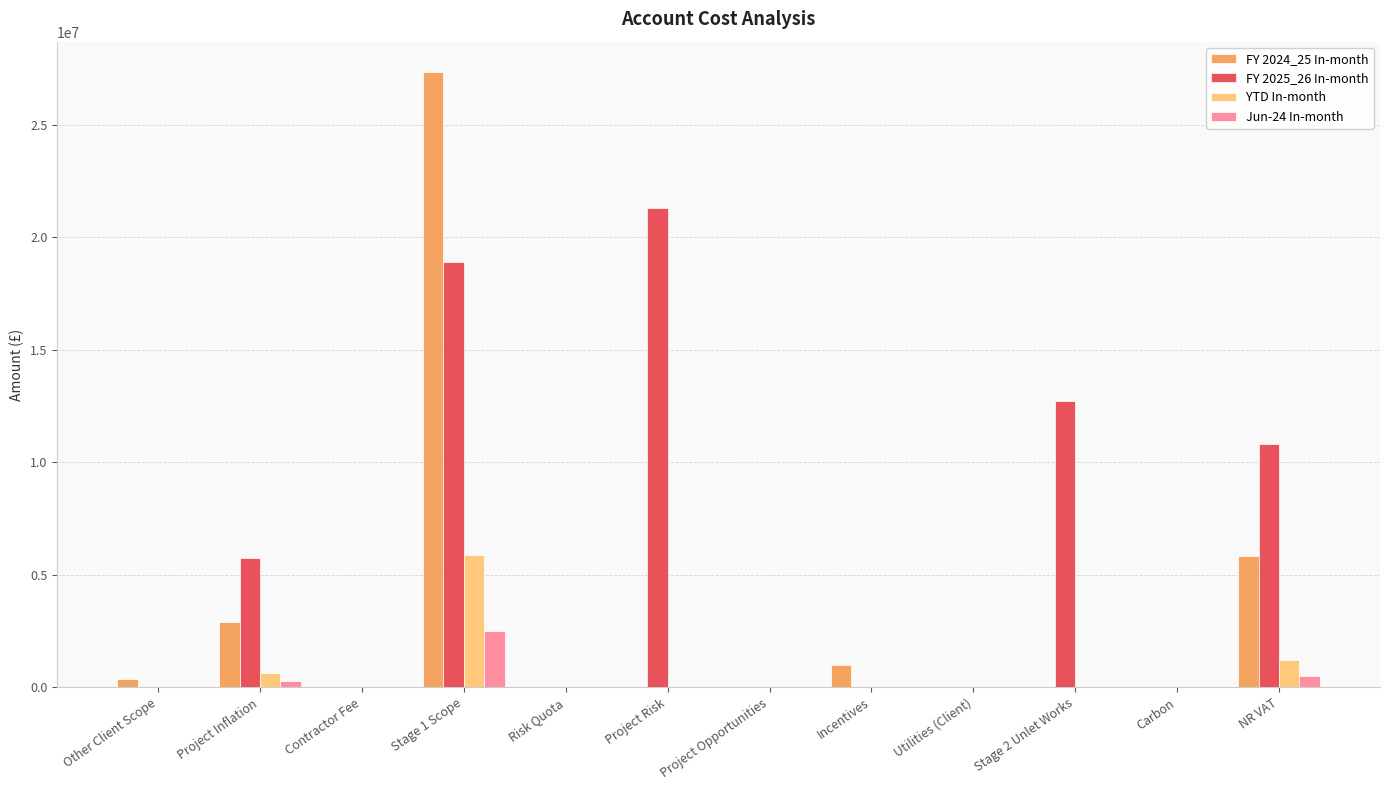

What is the highest value of the Jun-24 In-month series?

2497752.6